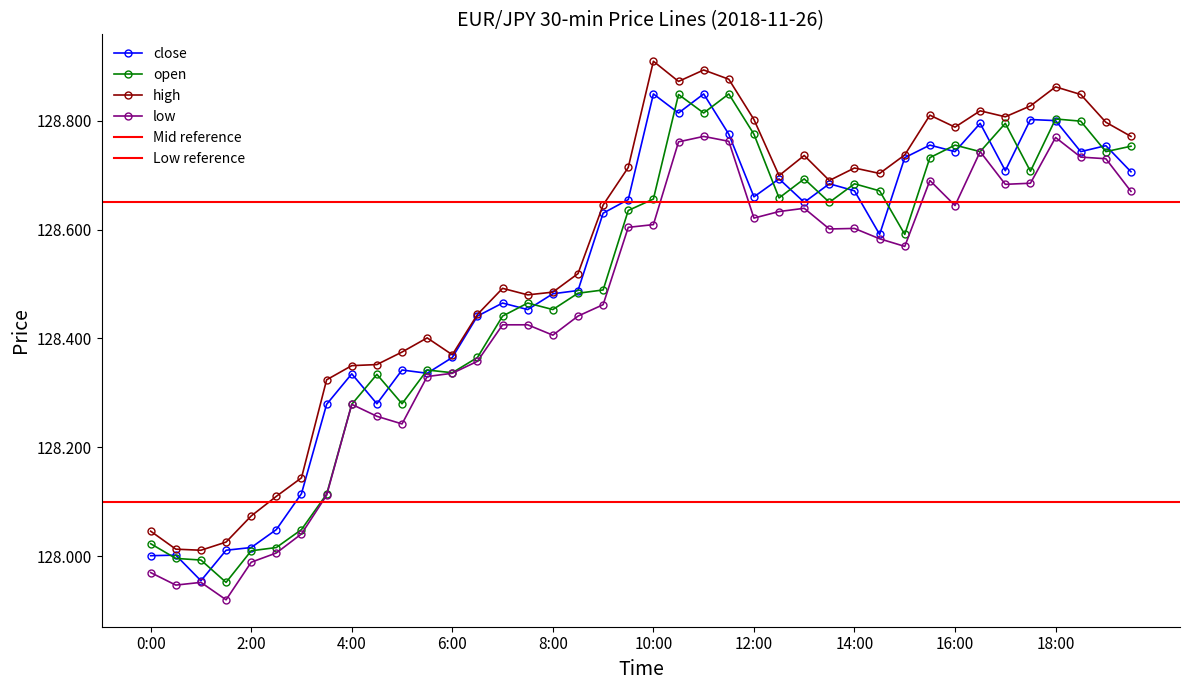

What is the smallest value displayed?

127.9